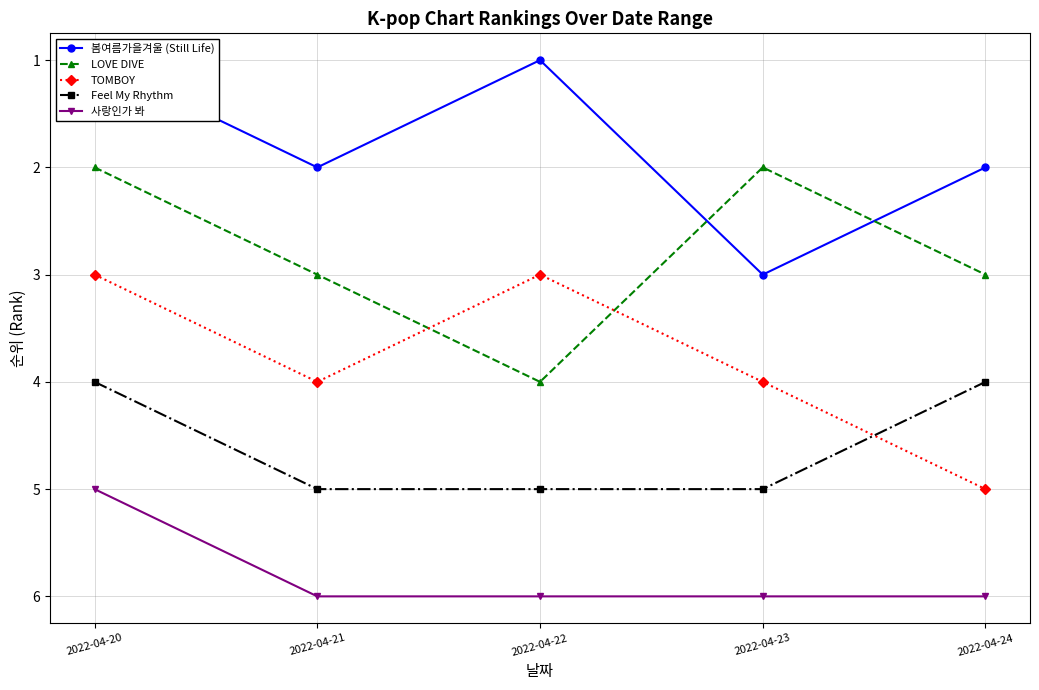

What are all the series names shown in the legend?

봄여름가을겨울 (Still Life), LOVE DIVE, TOMBOY, Feel My Rhythm, 사랑인가 봐